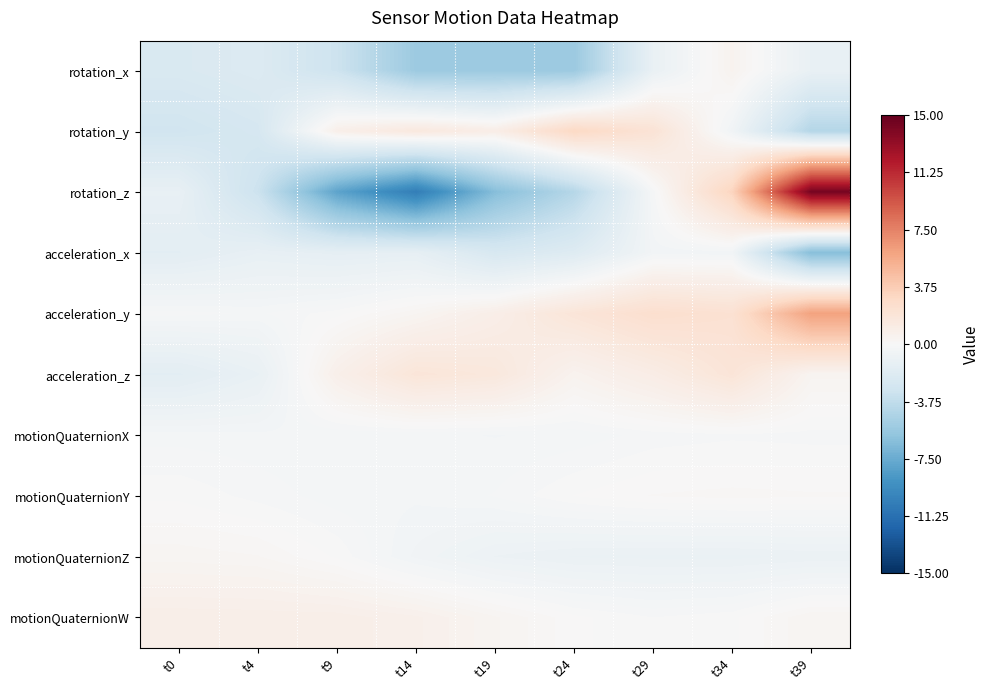

At how many categories does at least one series exceed -7?

9